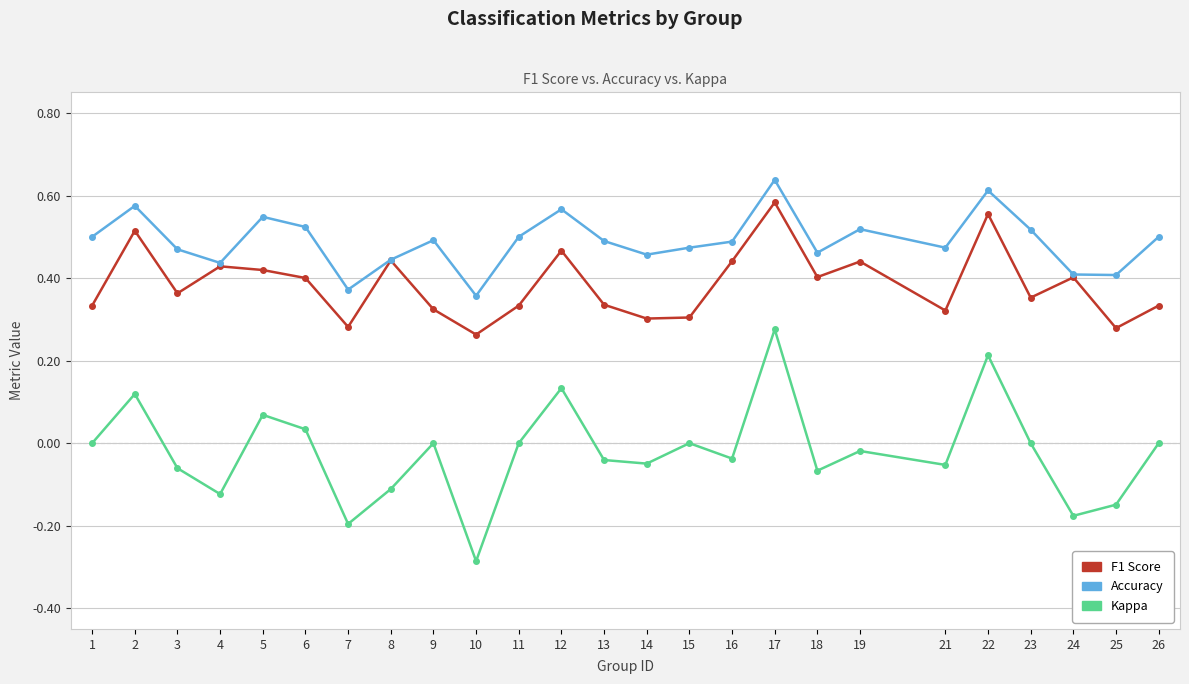

Which label corresponds to the smallest value in the chart?

10